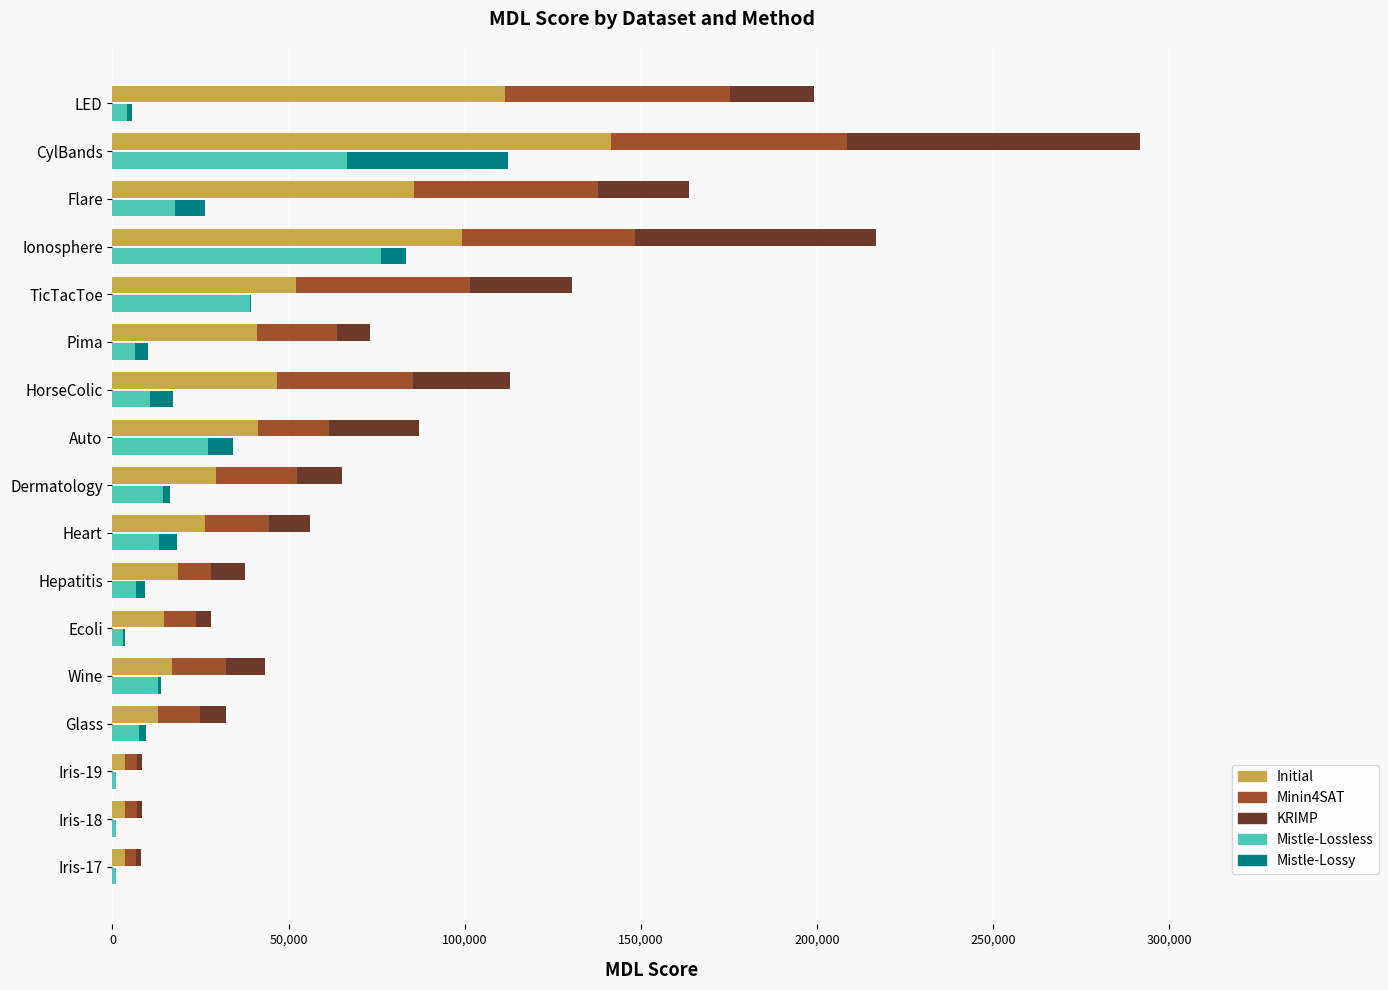

What is the maximum value shown in the chart?

141416.2